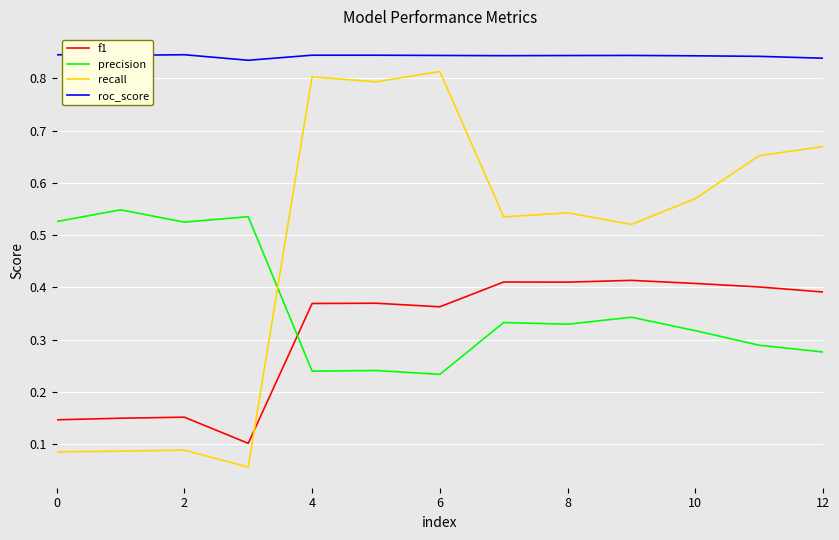

Which series has the widest spread of values?

recall